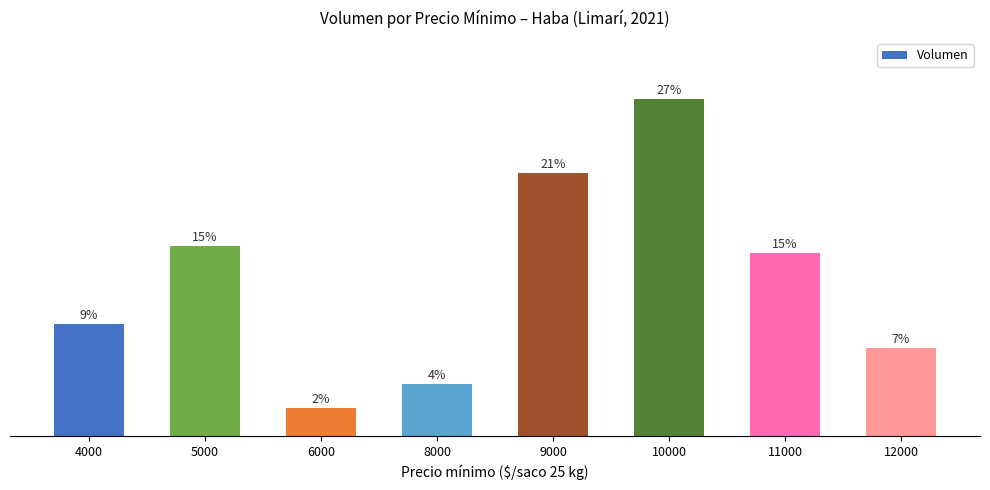

Are the bars horizontal?

No